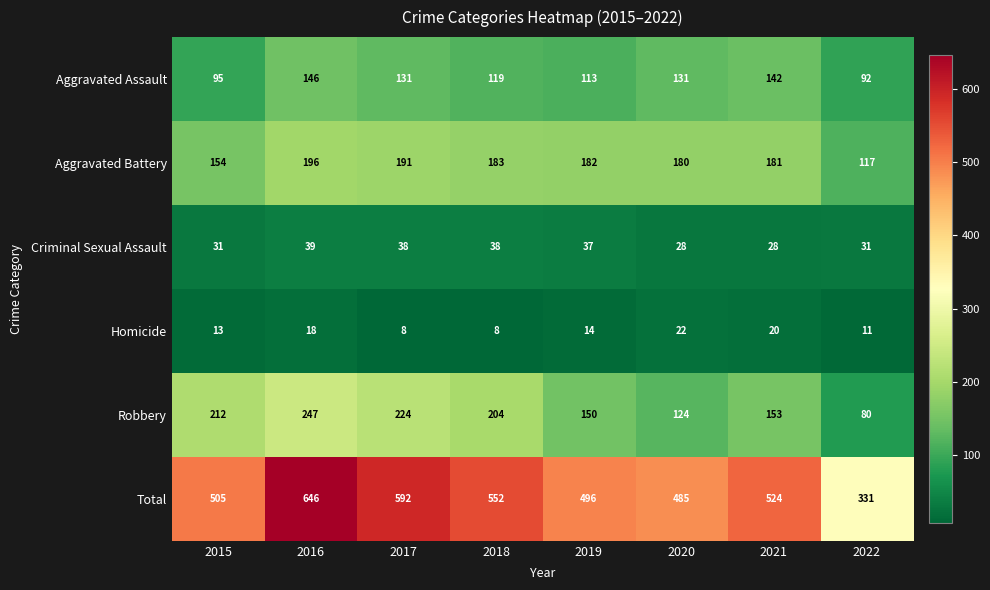

Read the Homicide value at 2021.

20